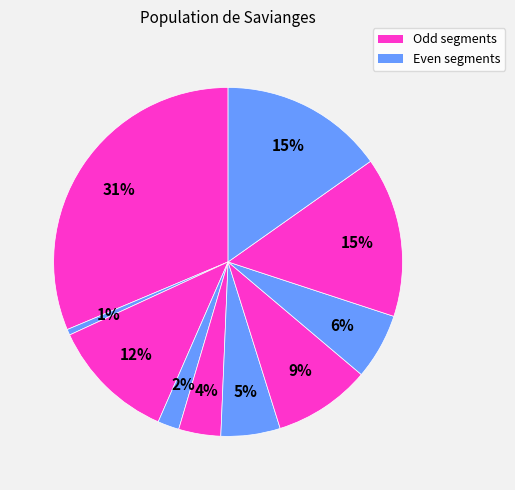

Does any single category account for the majority?

No